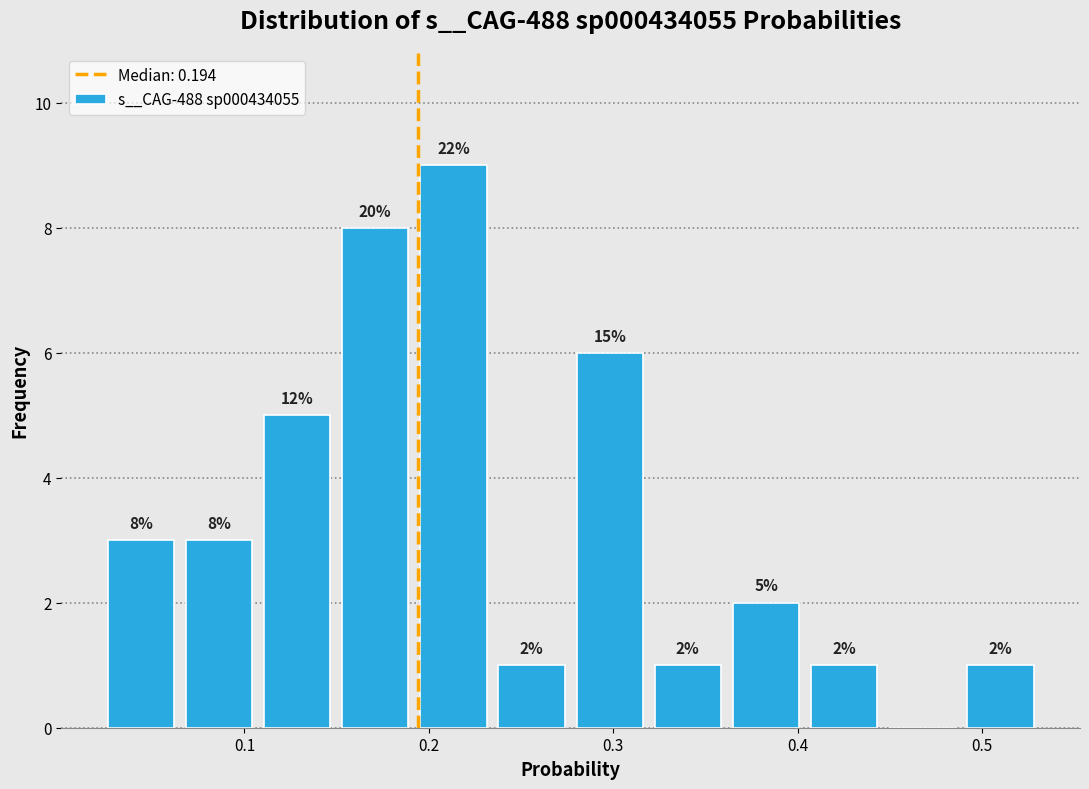

Over which range of the x-axis is the bar tallest?

0.19 to 0.23